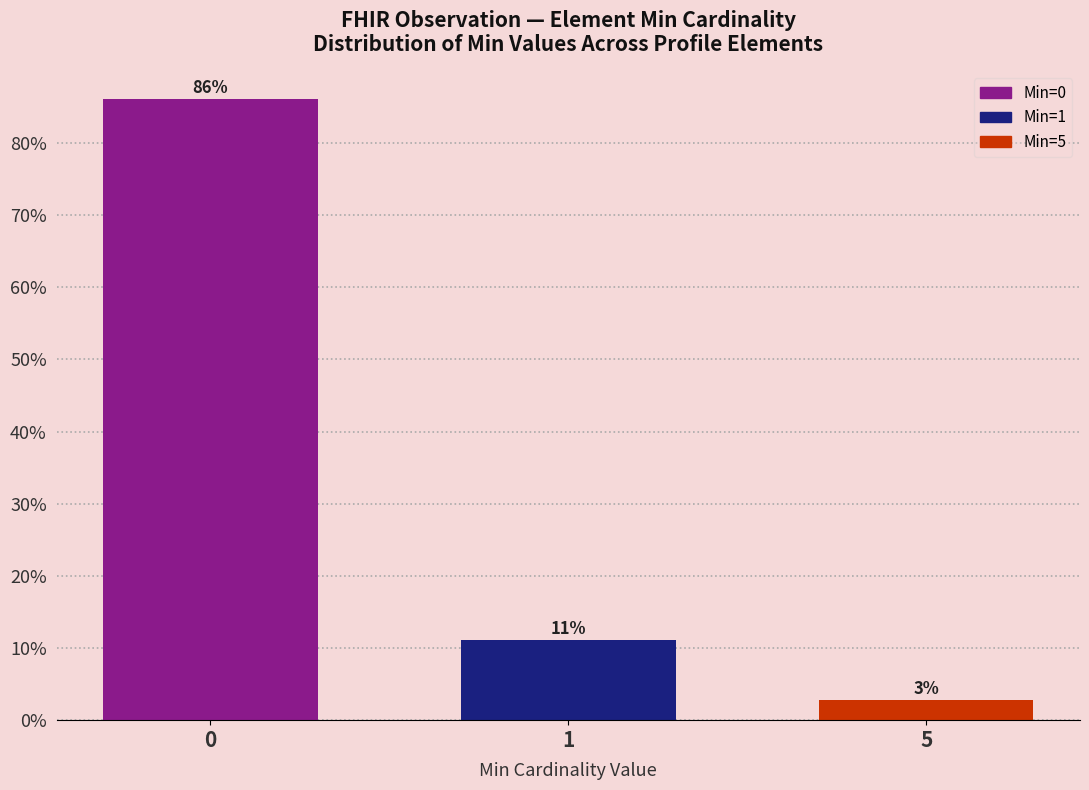

Are the bars horizontal?

No